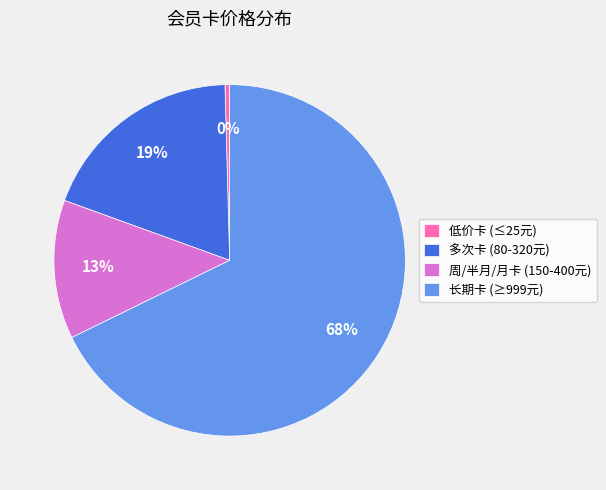

The 周/半月/月卡 (150-400元) slice represents 13% of the pie. True or false?

True